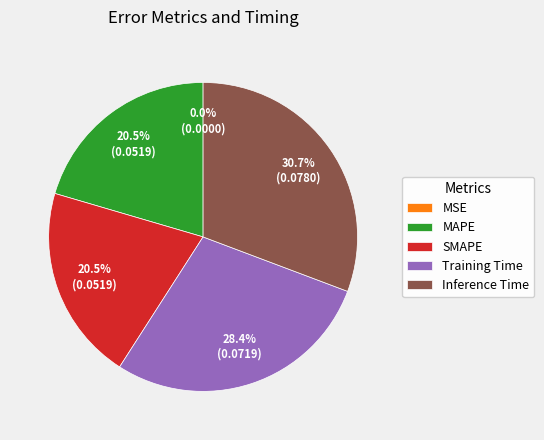

Is it true that MAPE is 6% of the pie?

False